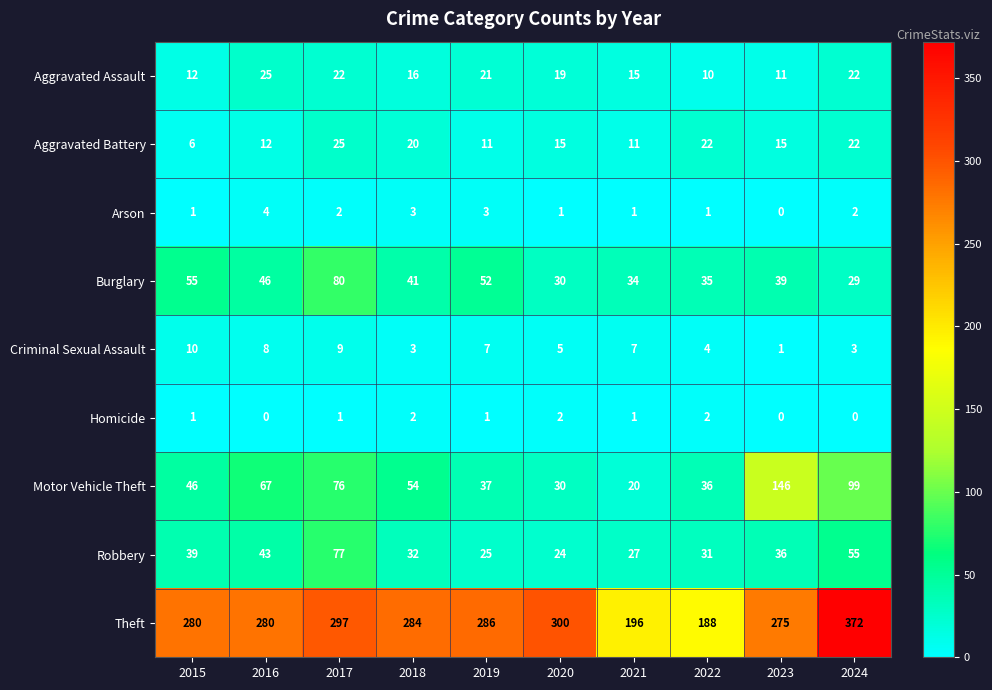

How many positive values does the Arson series have?

9